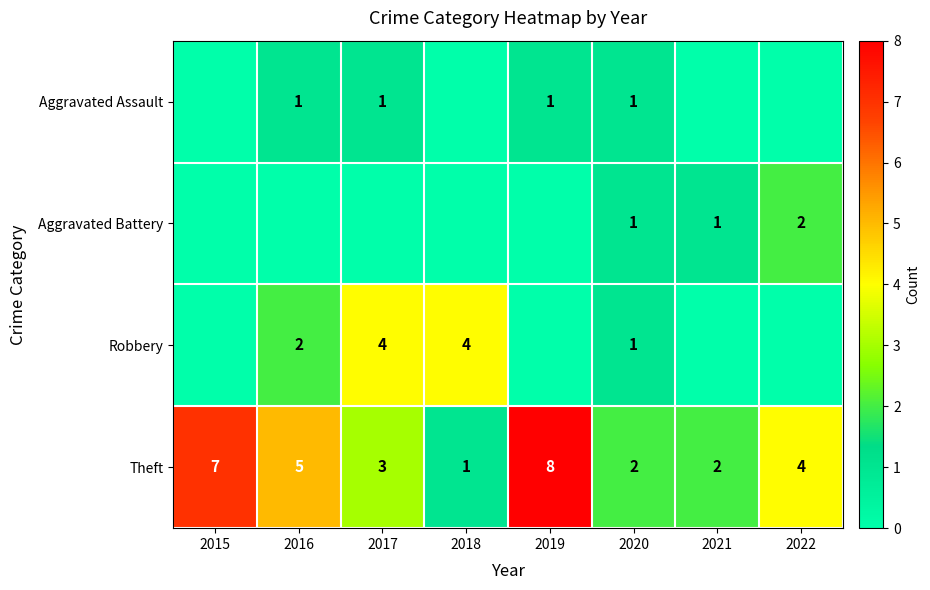

How many series are shown in this chart?

4